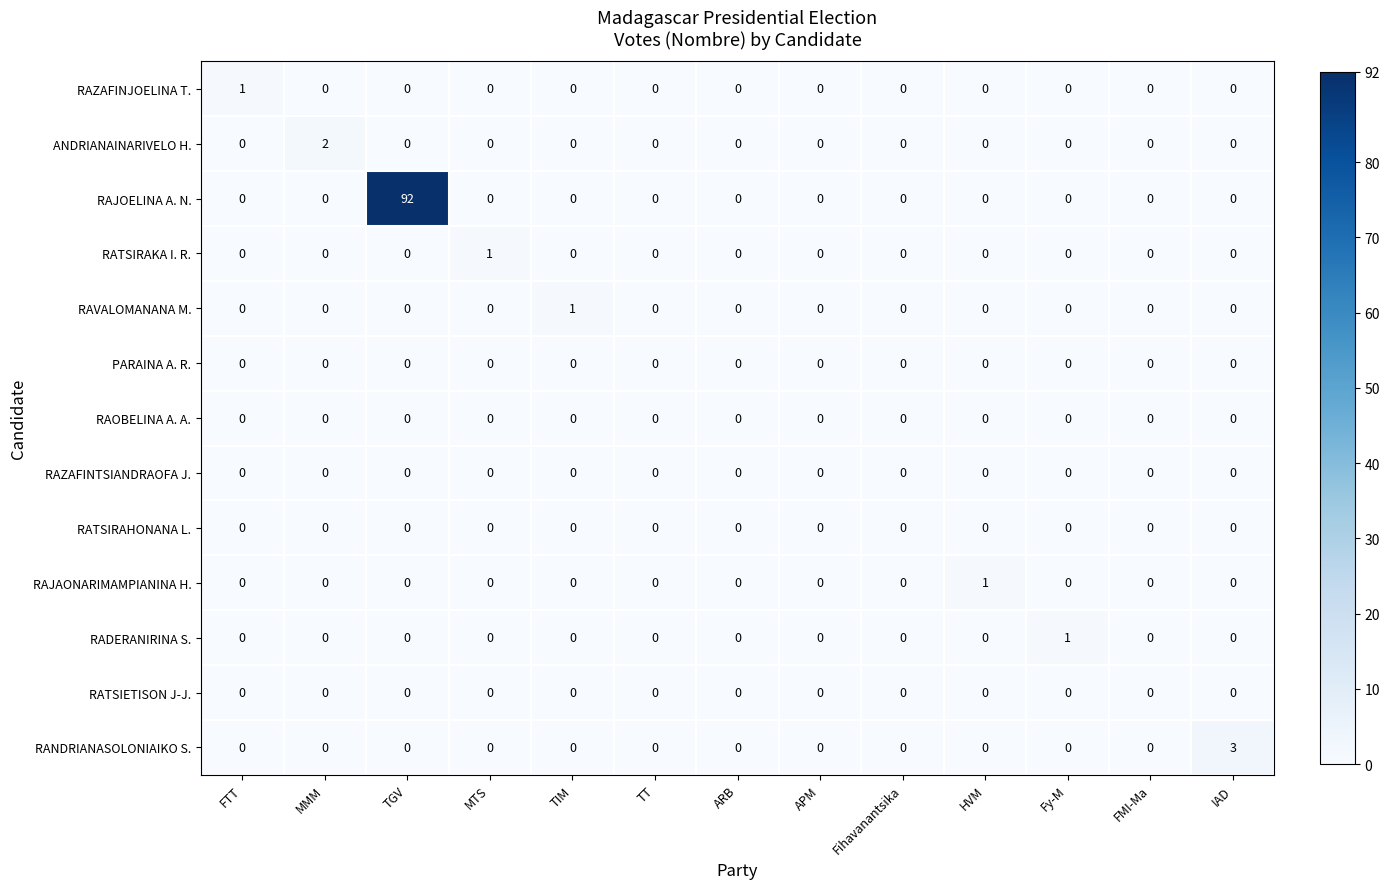

The RADERANIRINA S. series shows 2 at Fy-M. True or false?

False